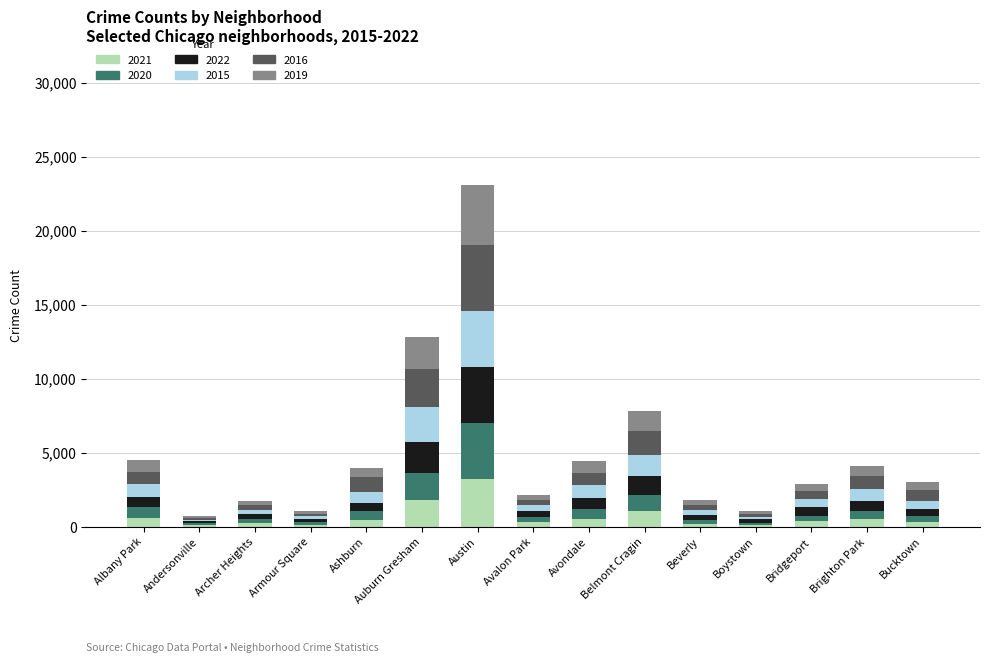

At which category is the sum across all series the highest?

Austin